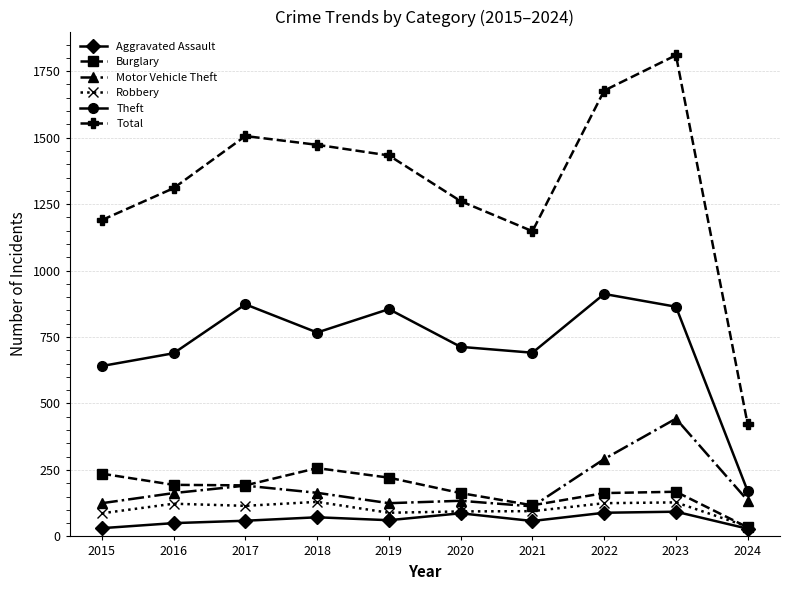

Is this an area chart (filled region under the line)?

No